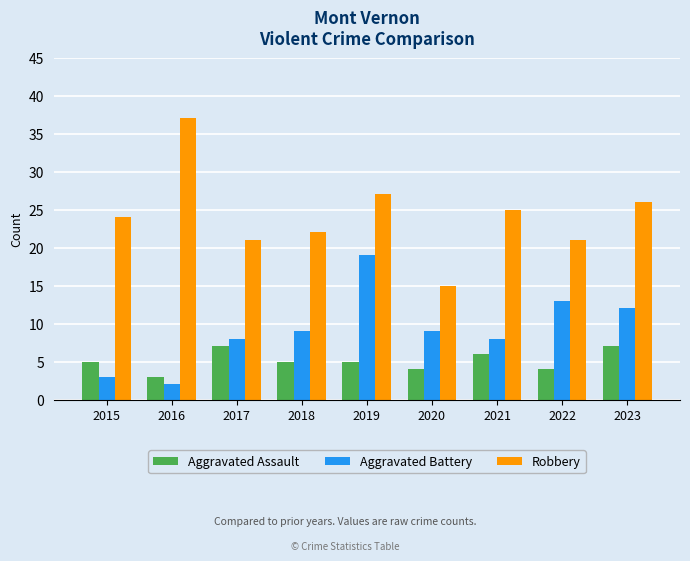

What is the difference between the highest and lowest values at 2021?

19